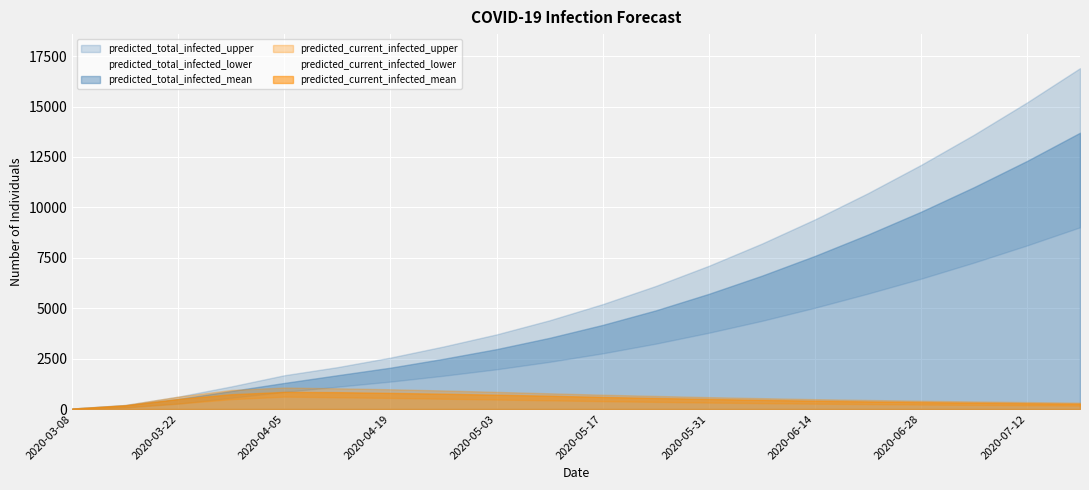

Where is the first local maximum for predicted_current_infected_mean?

2020-04-05